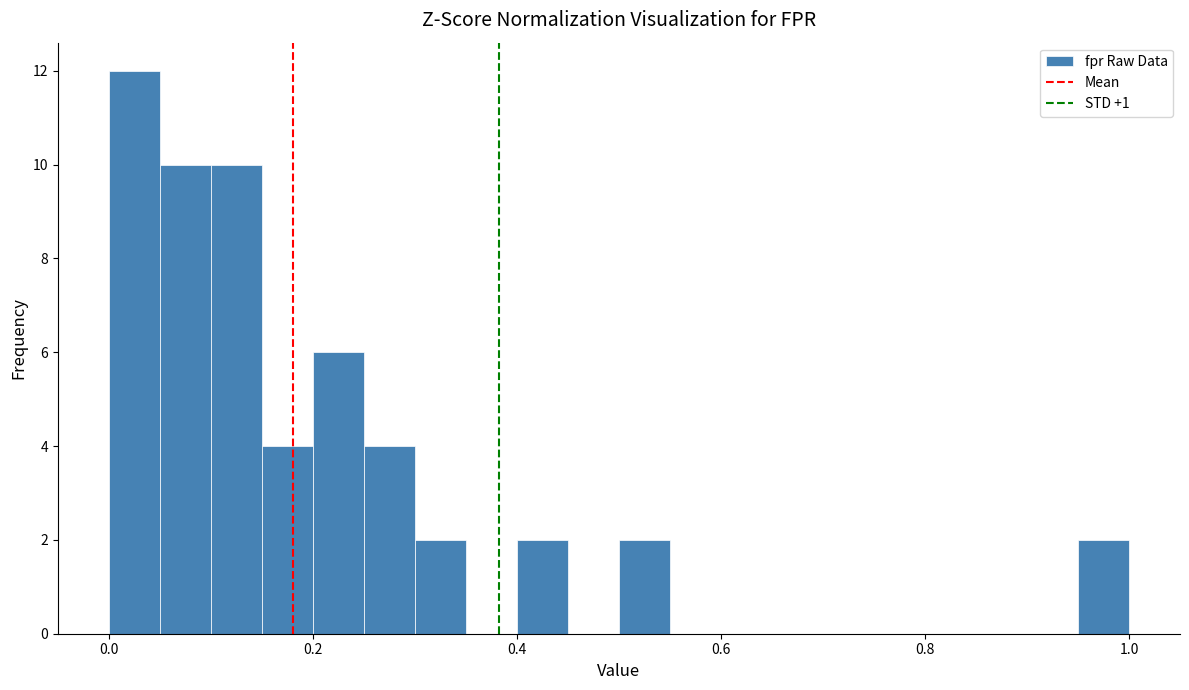

Around what value on the x-axis is the tallest bar? Give the approximate position of its centre, as read against the axis.

0.02